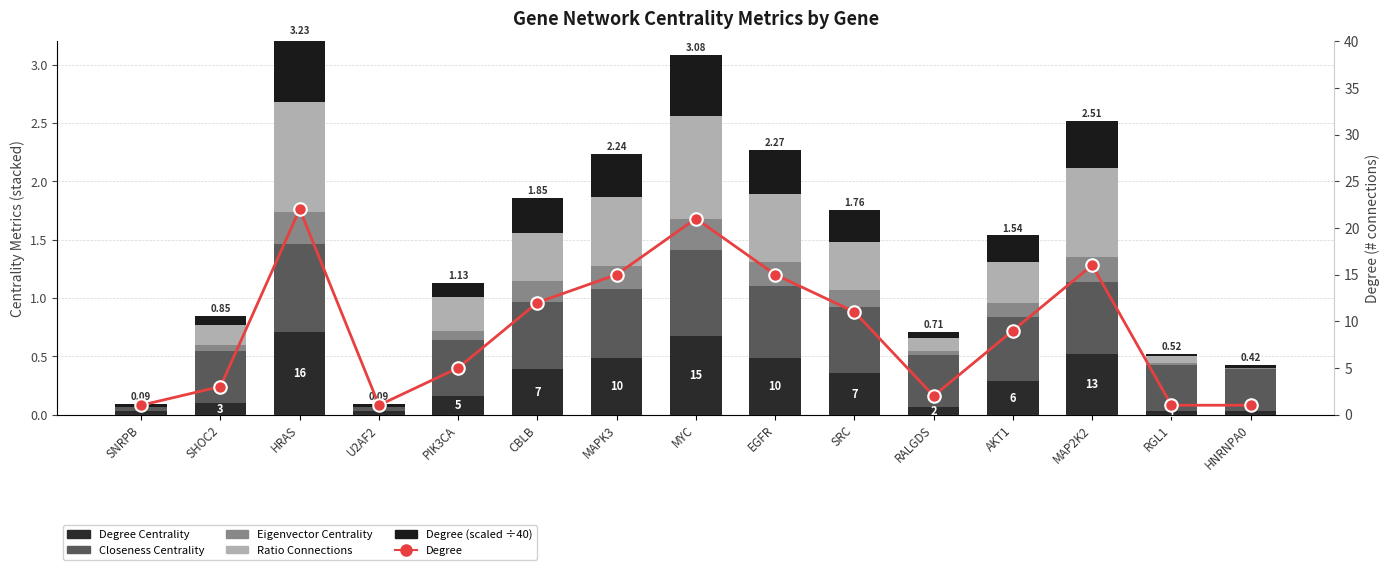

At which category is the sum across all series the highest?

HRAS